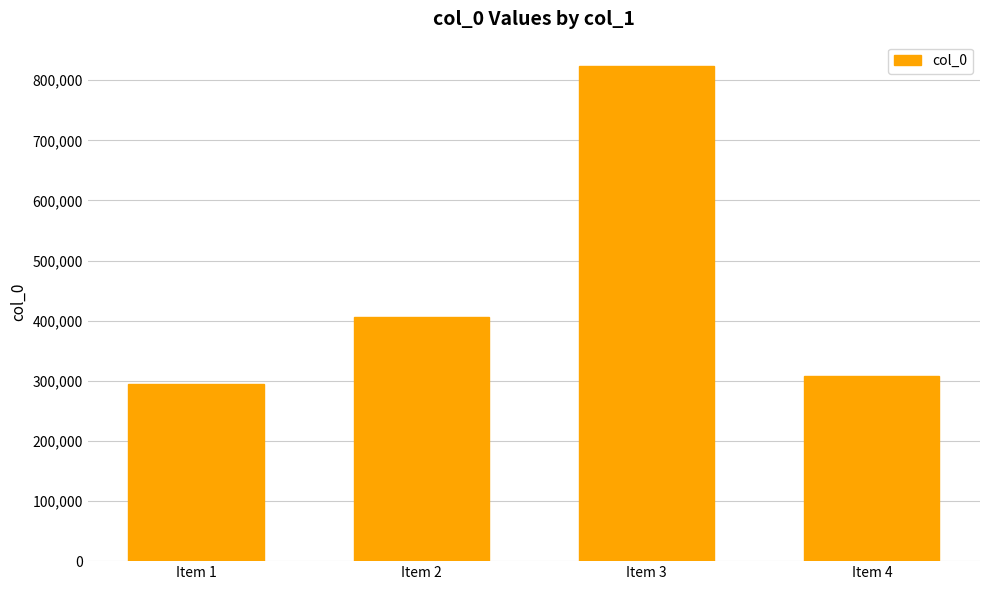

Rank the categories by value from lowest to highest.

Item 1, Item 4, Item 2, Item 3